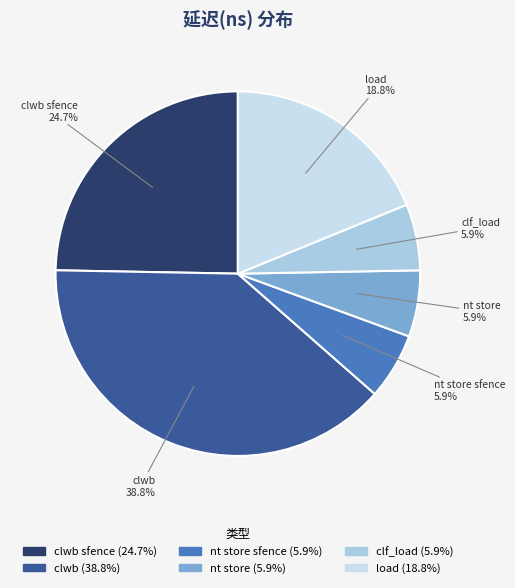

To the nearest percent, what portion does nt store sfence represent?

6%